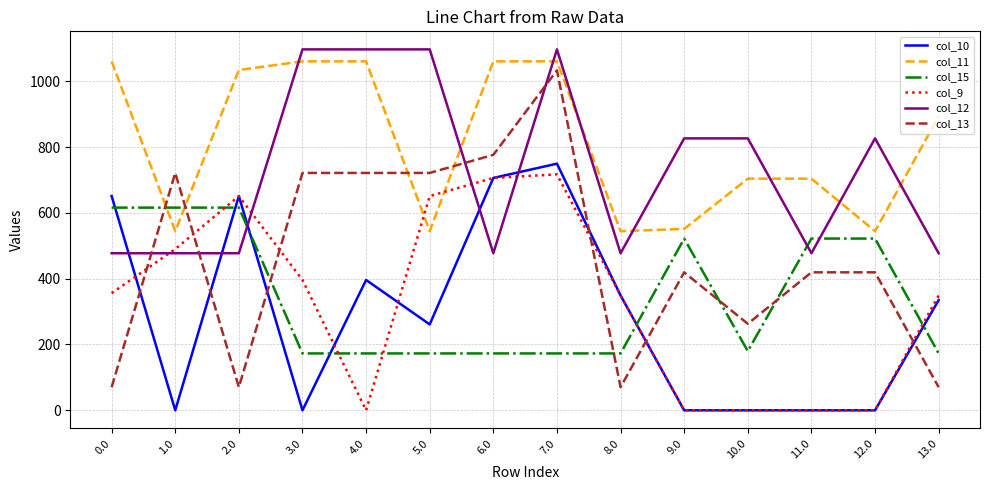

How many categories are shown in the chart?

14